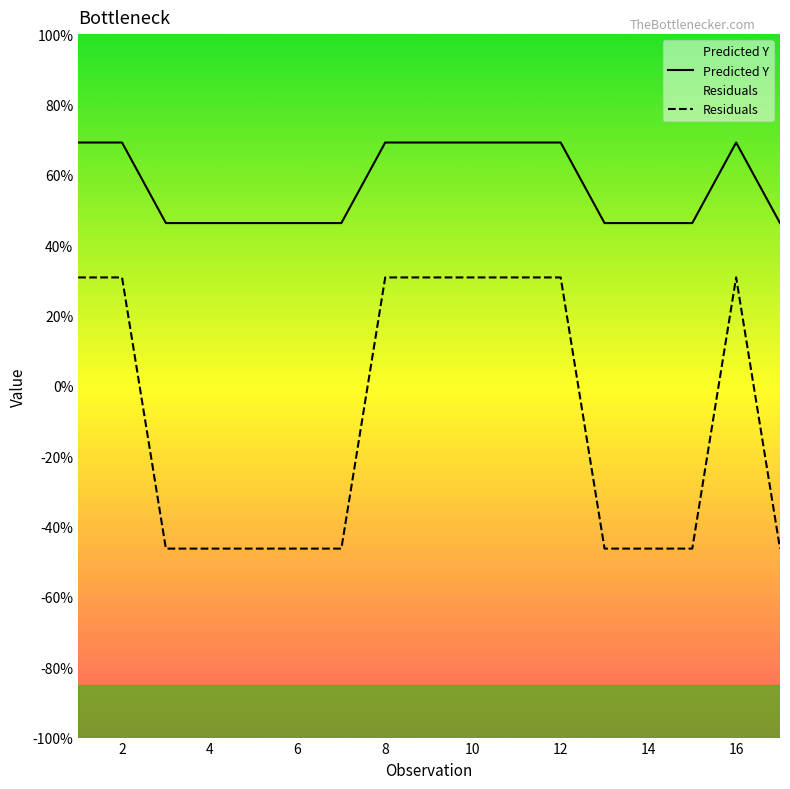

At 10, list the series in order from smallest to largest.

Residuals, Predicted Y